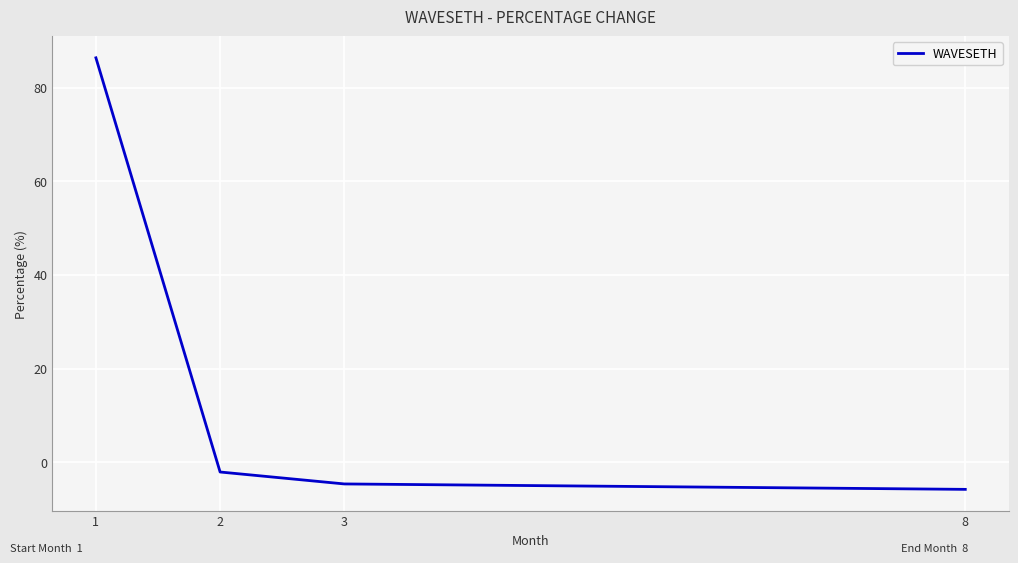

List the labels in order of value, smallest first.

8, 3, 2, 1